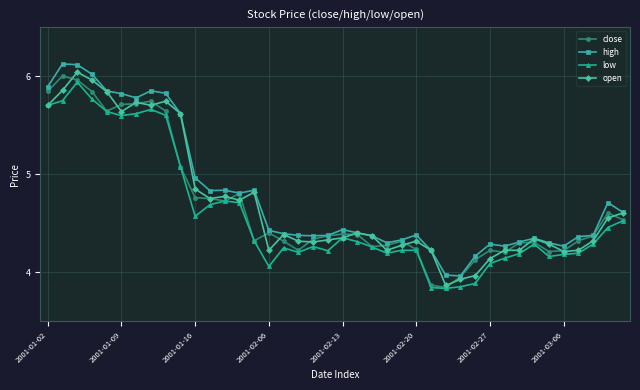

True or false: close has more than 1 interior local peaks.

True